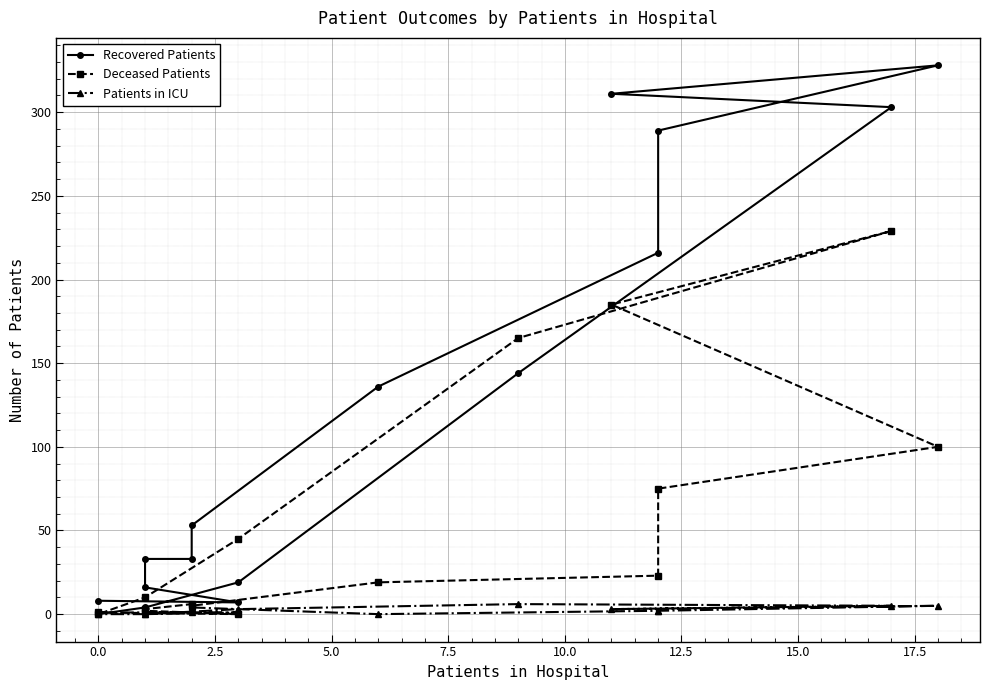

At 0.0, list the series in order from smallest to largest.

Deceased Patients, Patients in ICU, Recovered Patients